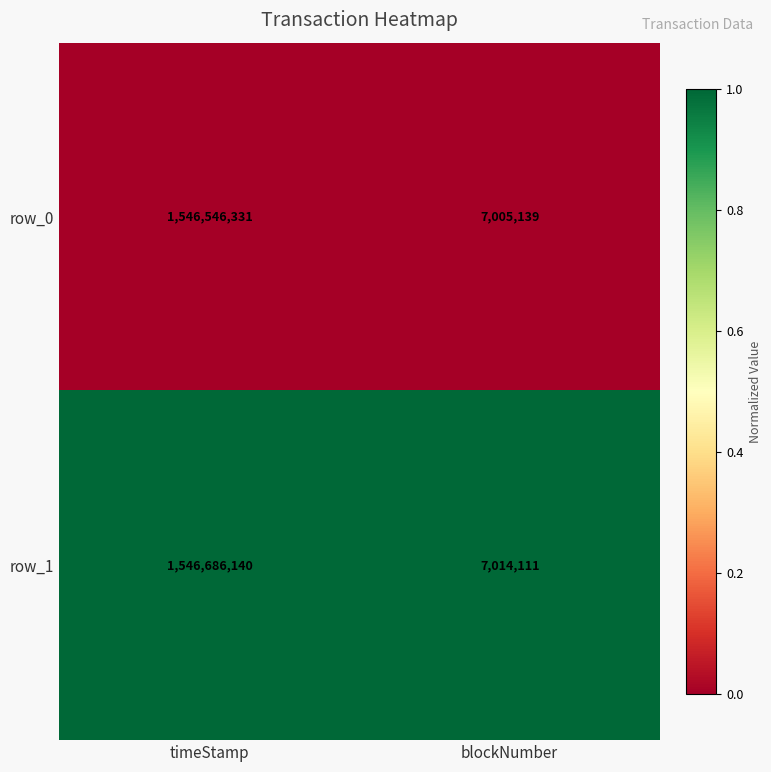

List the labels in order of row_1 value, smallest first.

blockNumber, timeStamp